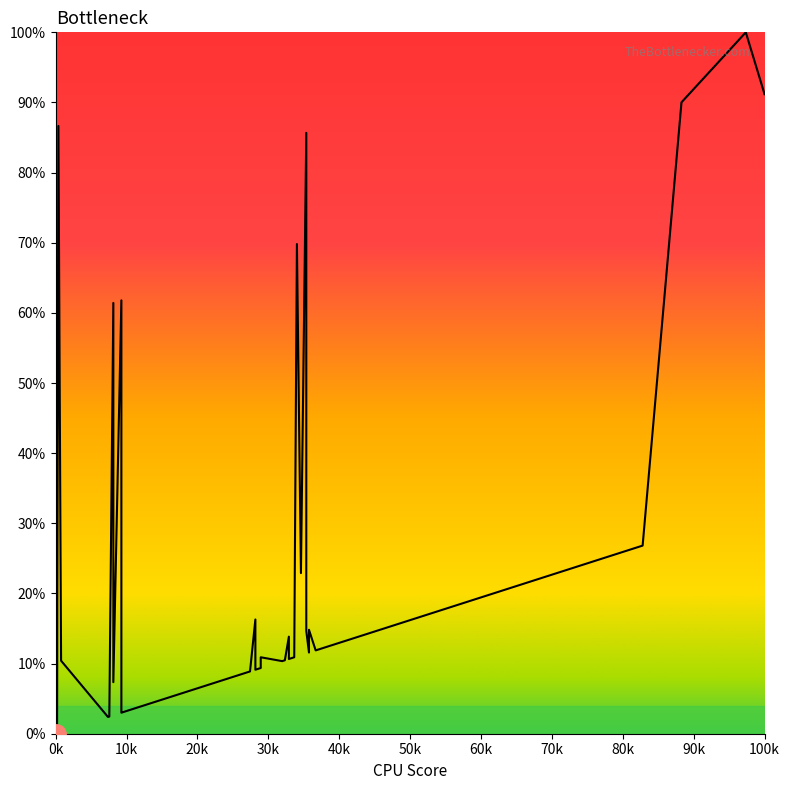

How many lines are shown in the chart?

1